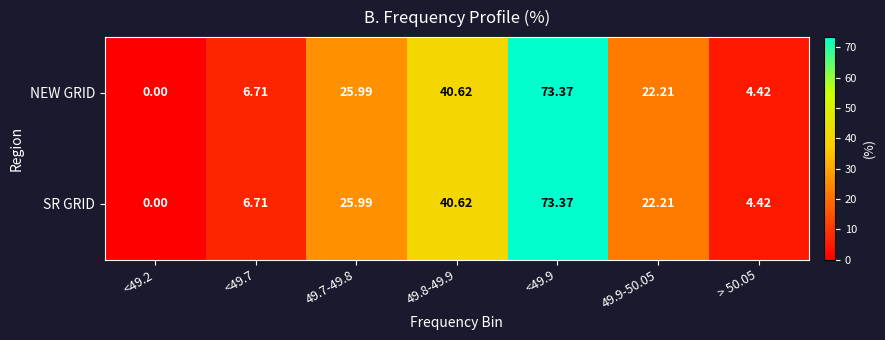

Which category has the highest value across all series?

<49.9